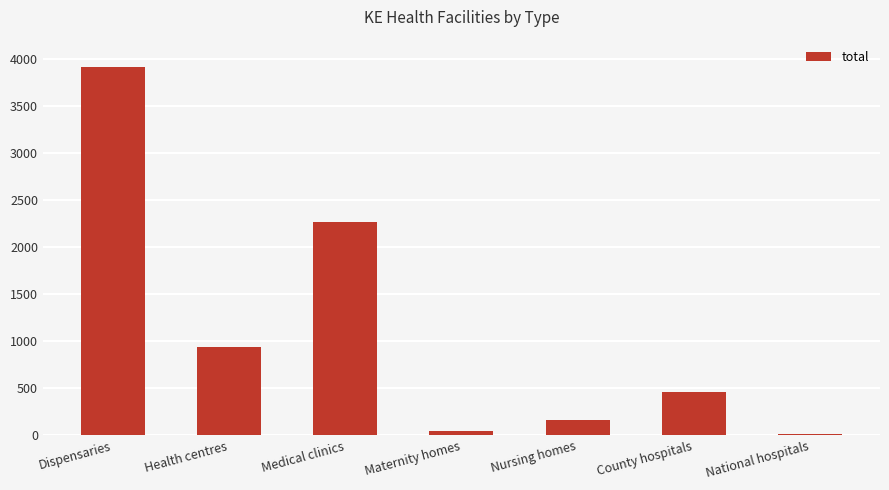

Where does the data first go above 463?

Dispensaries